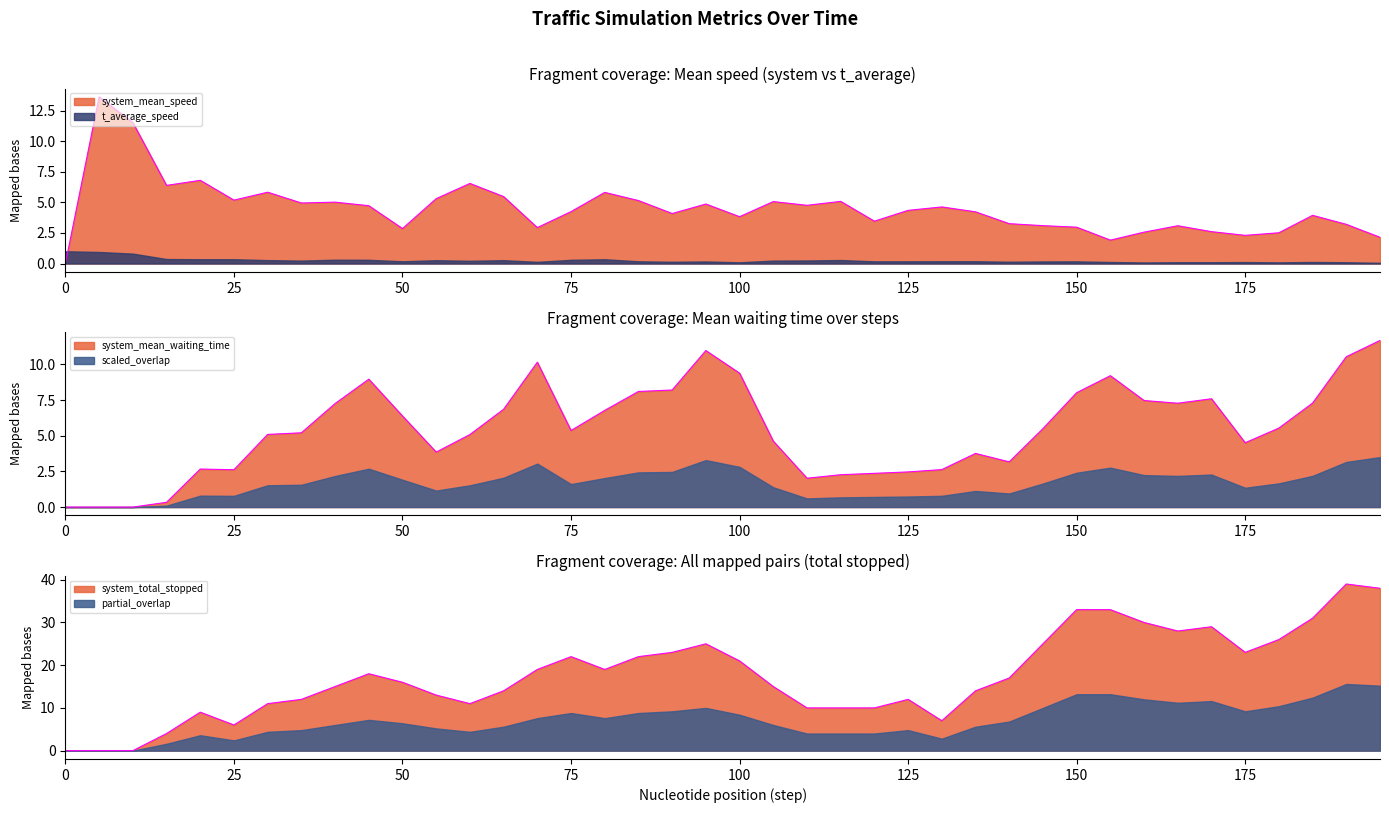

At which category is the sum across all series the highest?

190.0